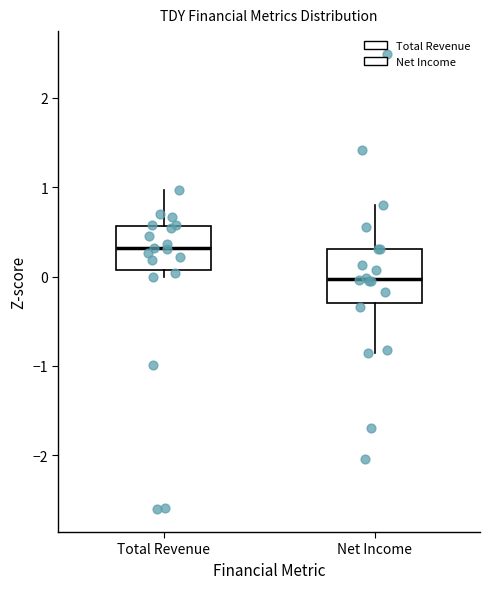

Which box's median line is the lowest?

Net Income